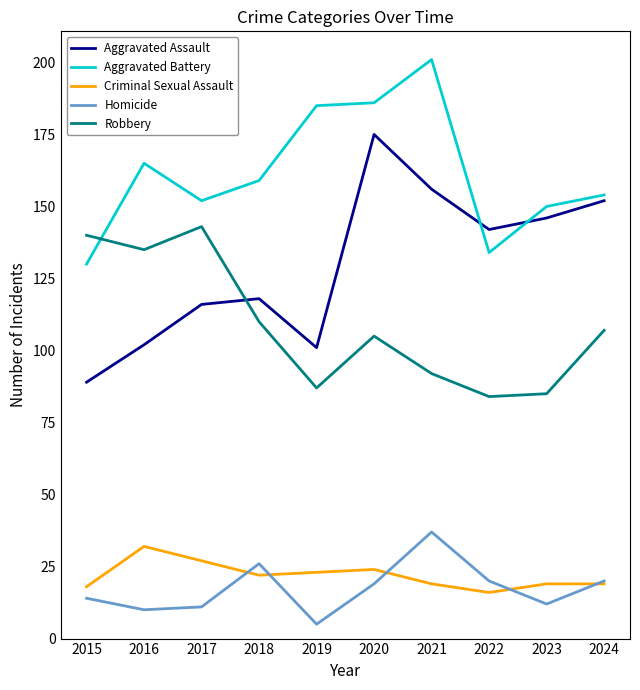

True or false: Aggravated Assault and Criminal Sexual Assault intersect in this chart.

False